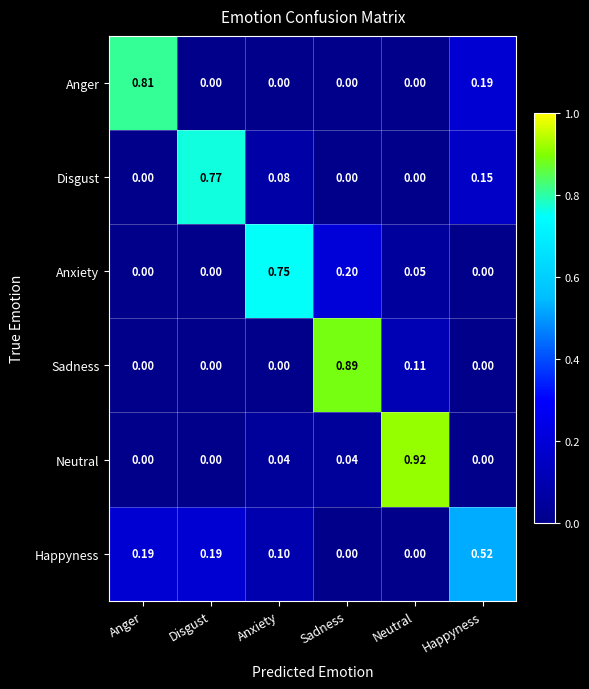

List the series in order of their peak value, lowest first.

Happyness, Anxiety, Disgust, Anger, Sadness, Neutral